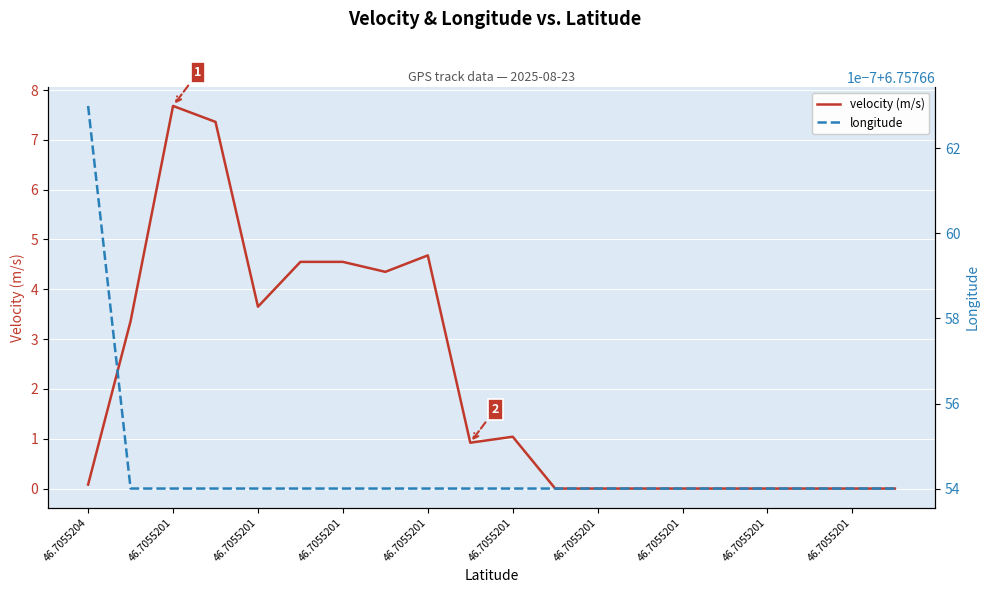

Which has a higher value, 16 or 11?

16